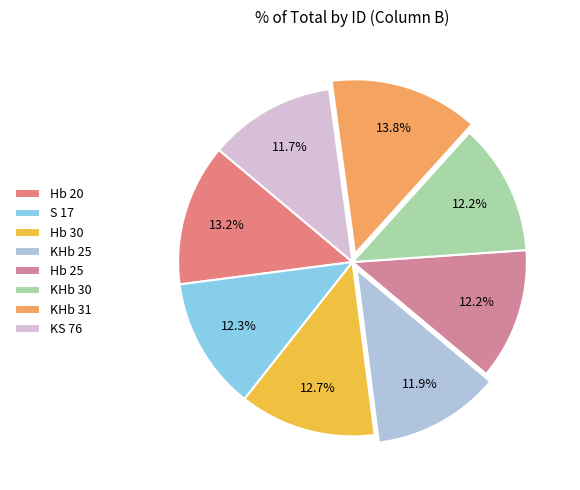

Rank the categories by value from lowest to highest.

KS 76, KHb 25, Hb 25, KHb 30, S 17, Hb 30, Hb 20, KHb 31